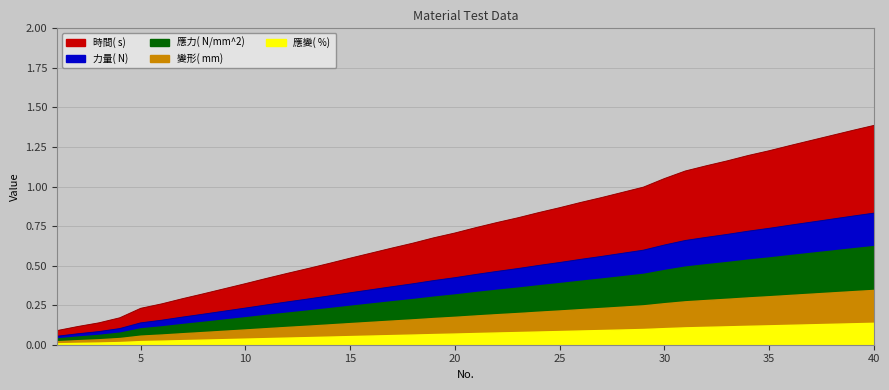

True or false: 應力( N/mm^2)  and 應變( %)  intersect in this chart.

False